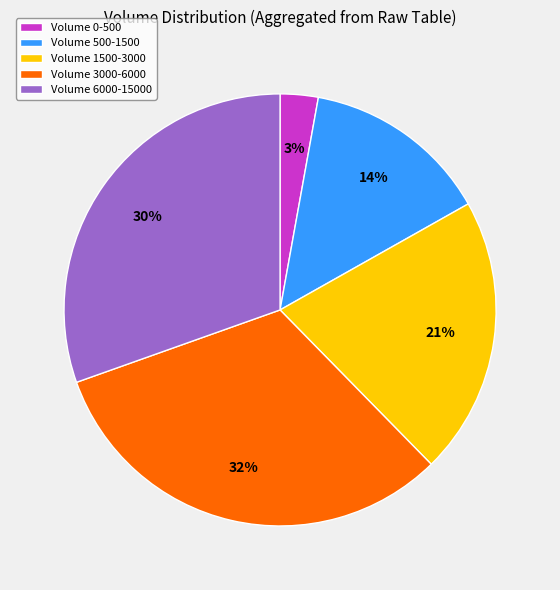

Rank the categories by value from lowest to highest.

Volume 0-500, Volume 500-1500, Volume 1500-3000, Volume 6000-15000, Volume 3000-6000